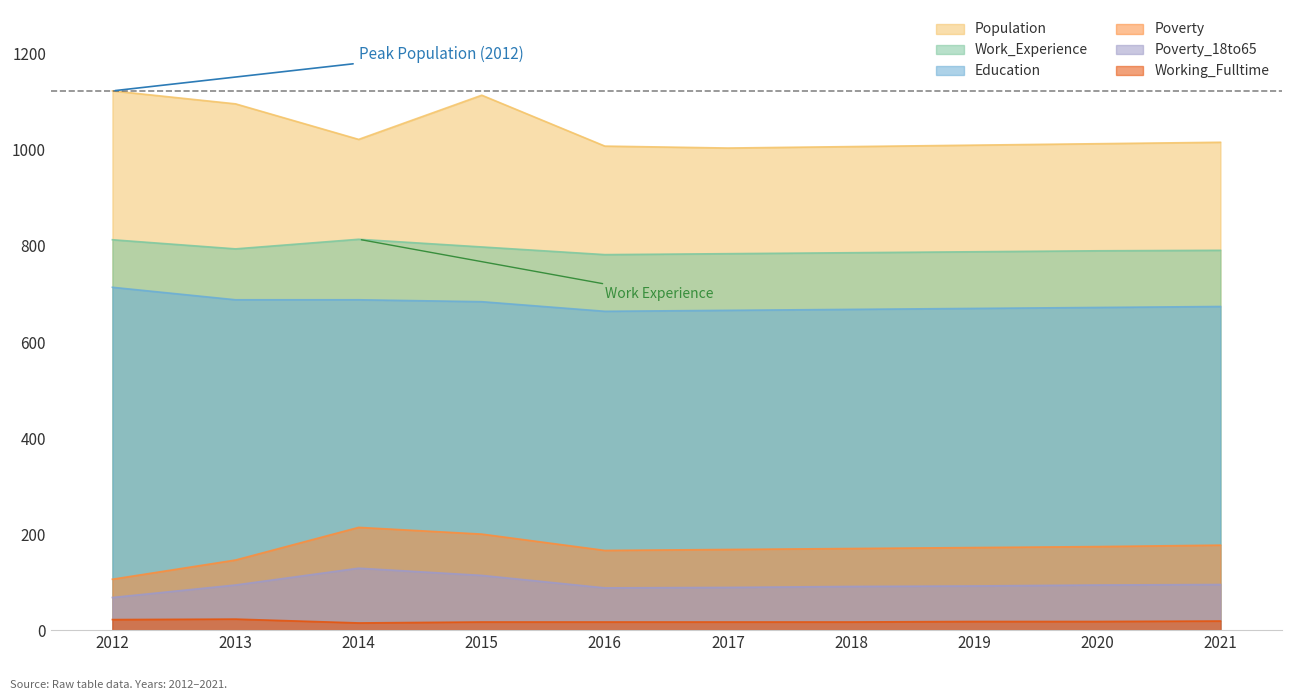

Reading left to right, transcribe all the data shown in this chart.

Population: 2012=1123	2013=1096	2014=1022	2015=1114	2016=1008	2017=1004	2018=1007	2019=1010	2020=1013	2021=1016
Poverty: 2012=106	2013=146	2014=214	2015=200	2016=166	2017=168	2018=170	2019=172	2020=174	2021=177
Work_Experience: 2012=813	2013=794	2014=814	2015=798	2016=782	2017=784	2018=786	2019=788	2020=790	2021=791
Poverty_18to65: 2012=68	2013=94	2014=129	2015=114	2016=88	2017=89	2018=91	2019=92	2020=94	2021=95
Education: 2012=714	2013=688	2014=688	2015=684	2016=664	2017=666	2018=668	2019=670	2020=672	2021=674
Working_Fulltime: 2012=22	2013=23	2014=15	2015=17	2016=17	2017=17	2018=17	2019=18	2020=18	2021=19